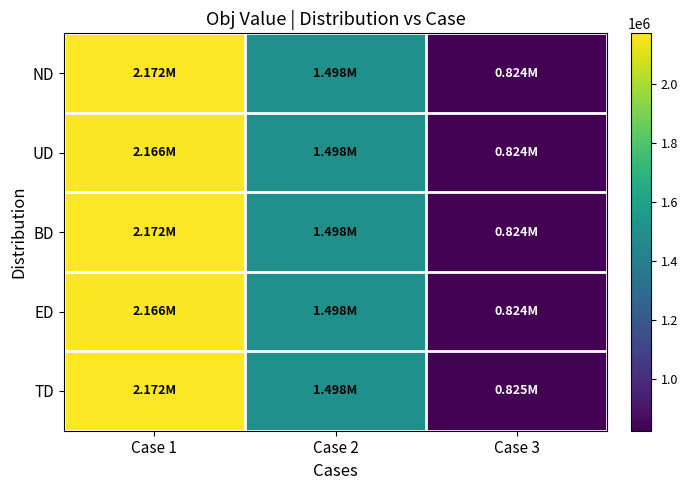

Reading left to right, extract all data points from this chart.

ND: Case 1=2172000.0	Case 2=1497895.6	Case 3=823785.7
UD: Case 1=2166000.0	Case 2=1498040.0	Case 3=824099.6
BD: Case 1=2172000.0	Case 2=1498116.6	Case 3=824229.6
ED: Case 1=2166000.0	Case 2=1498187.3	Case 3=824374.6
TD: Case 1=2172000.0	Case 2=1498265.0	Case 3=824524.9